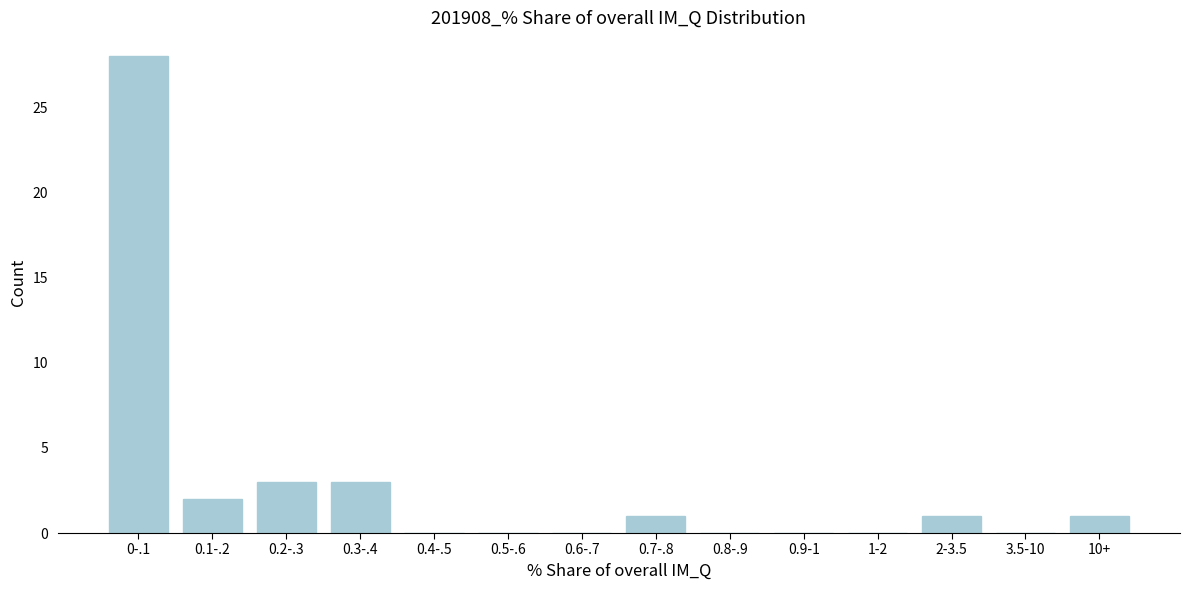

Reading right to left, list all the values displayed in this chart.

10+=1	3.5-10=0	2-3.5=1	1-2=0	0.9-1=0	0.8-.9=0	0.7-.8=1	0.6-.7=0	0.5-.6=0	0.4-.5=0	0.3-.4=3	0.2-.3=3	0.1-.2=2	0-.1=28